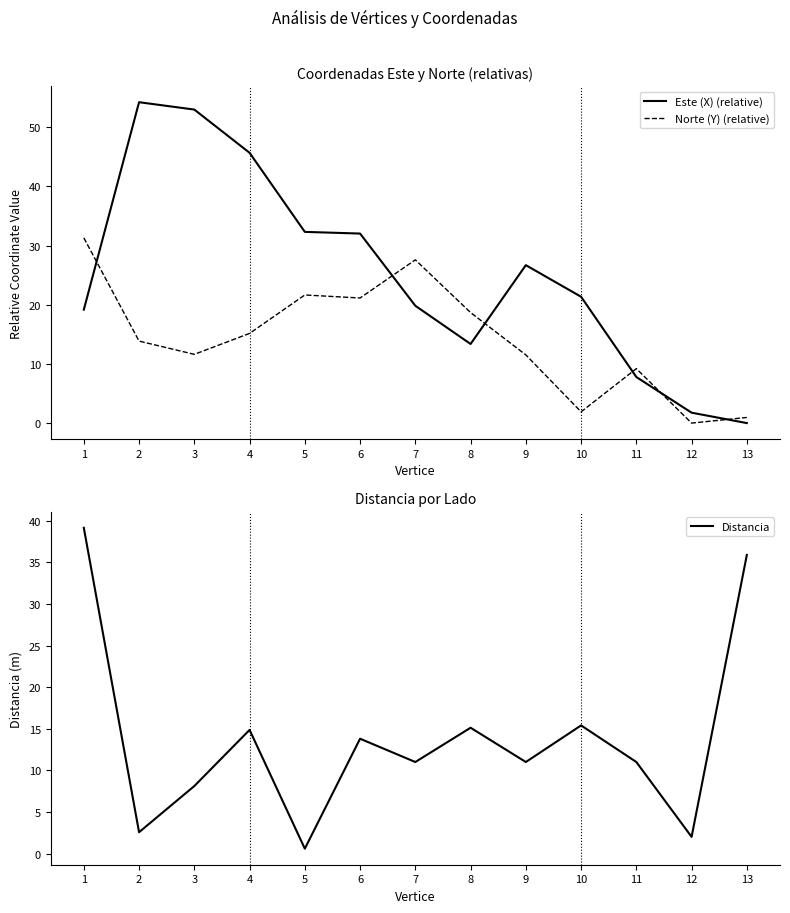

Which series has the widest spread of values?

Este (X) (relative)